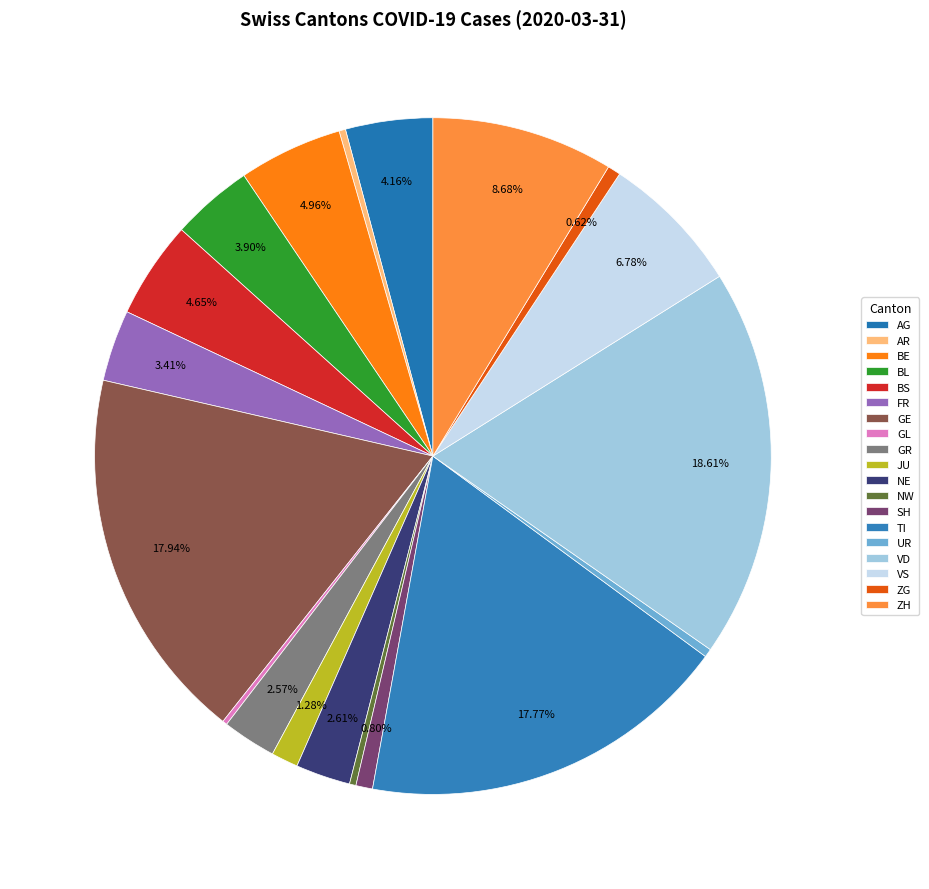

Between VD and NE, which is larger?

VD